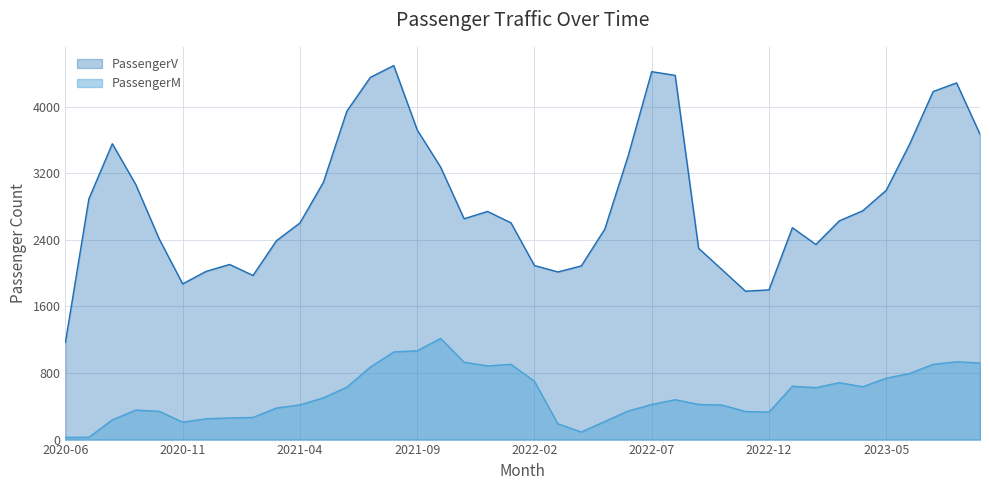

The value of PassengerM at 2022-11 is 337.3. True or false?

True